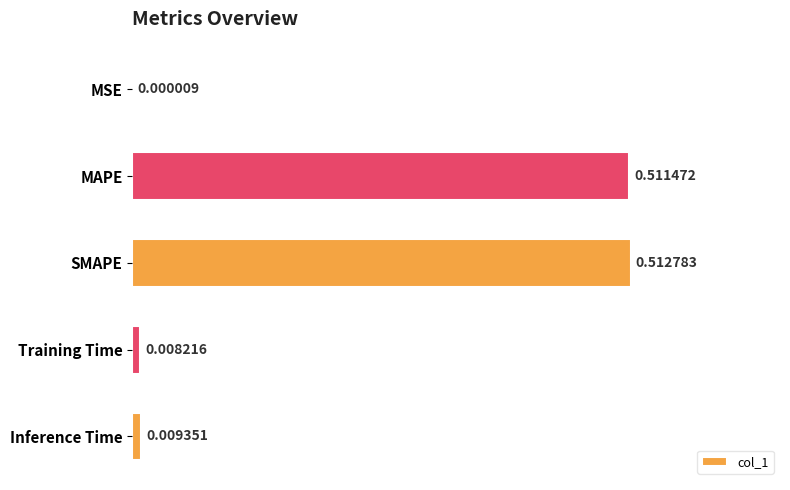

Which label corresponds to the largest value in the chart?

SMAPE